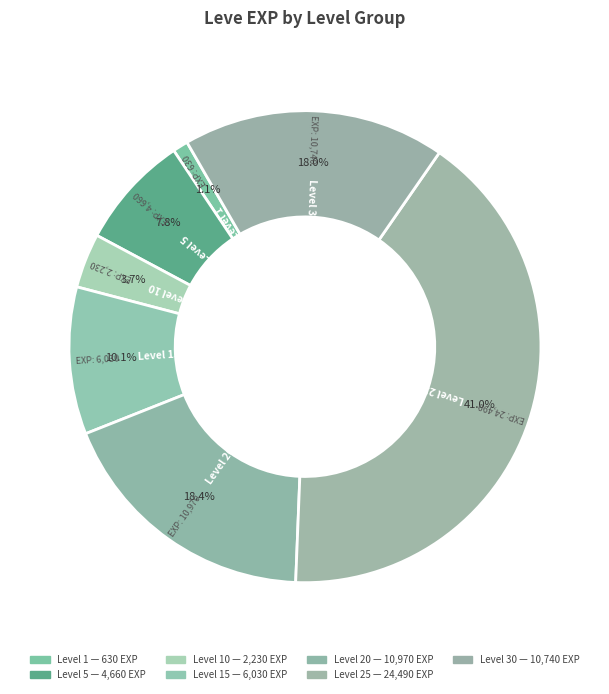

Count the number of slices in the pie.

7